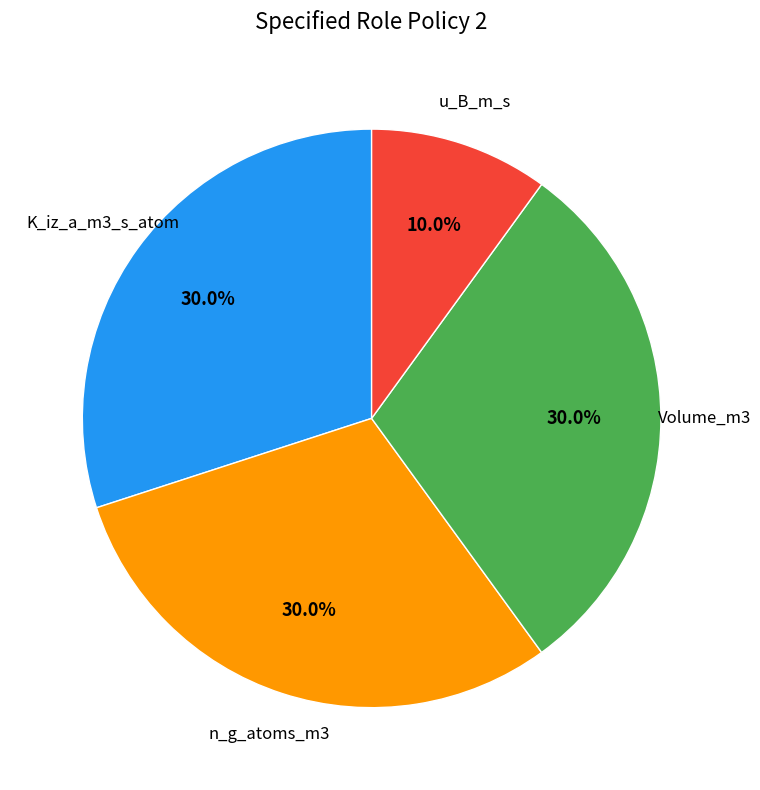

To the nearest percent, what percentage of the pie is K_iz_a_m3_s_atom?

30%